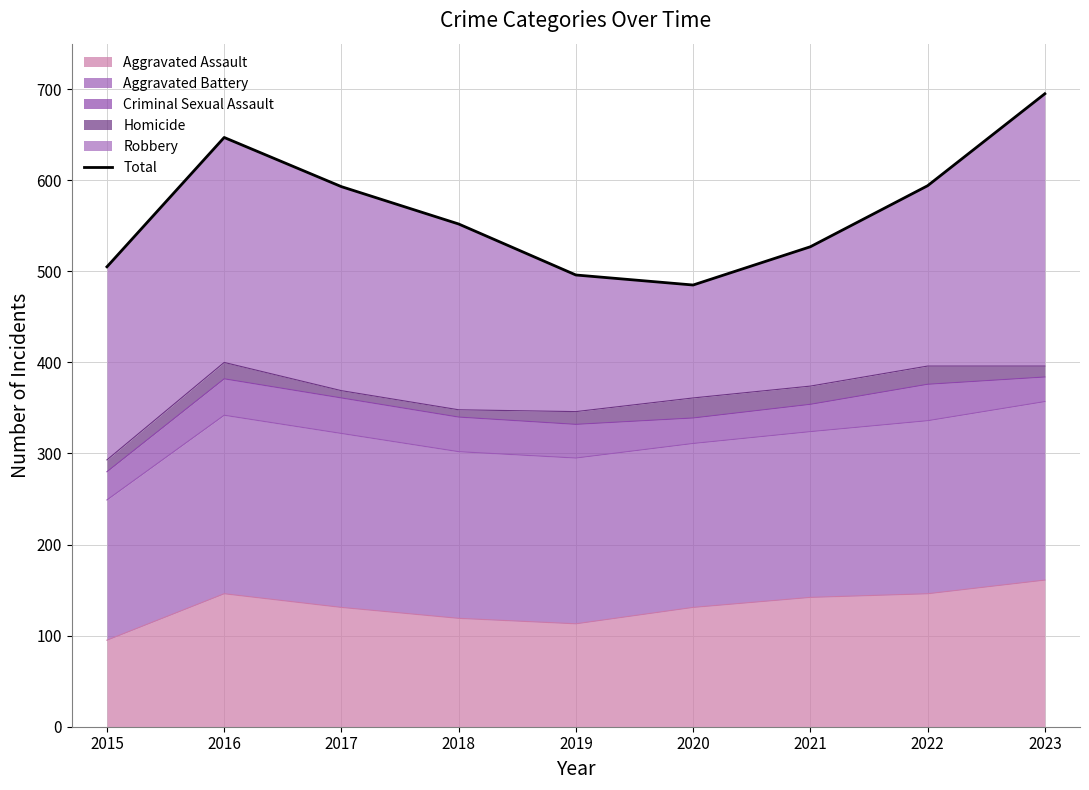

The chart shows a value of 270 at 2020. True or false?

False